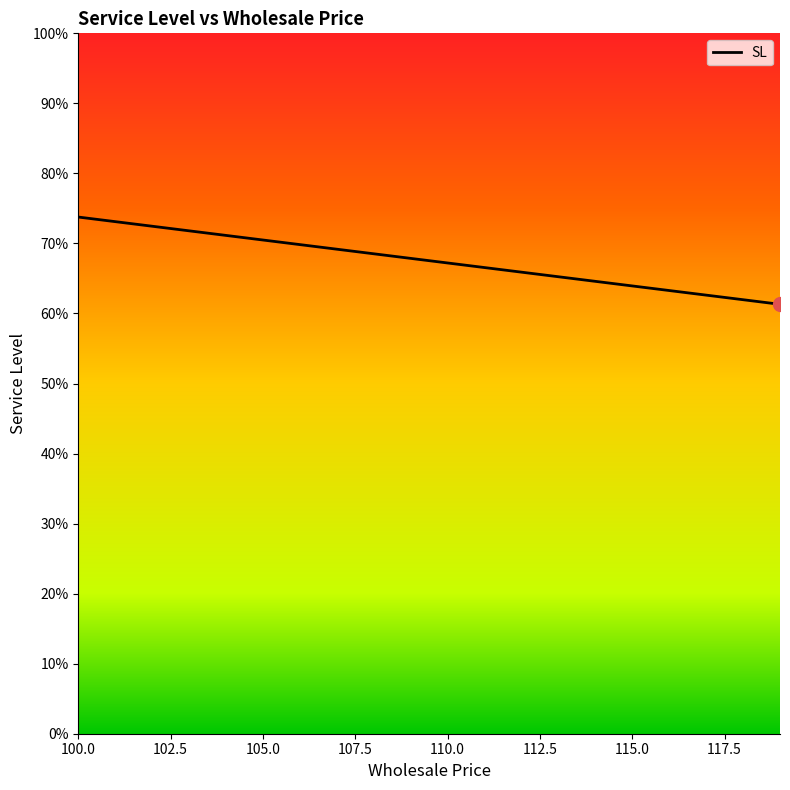

What is the difference between the maximum and second lowest values?

0.1